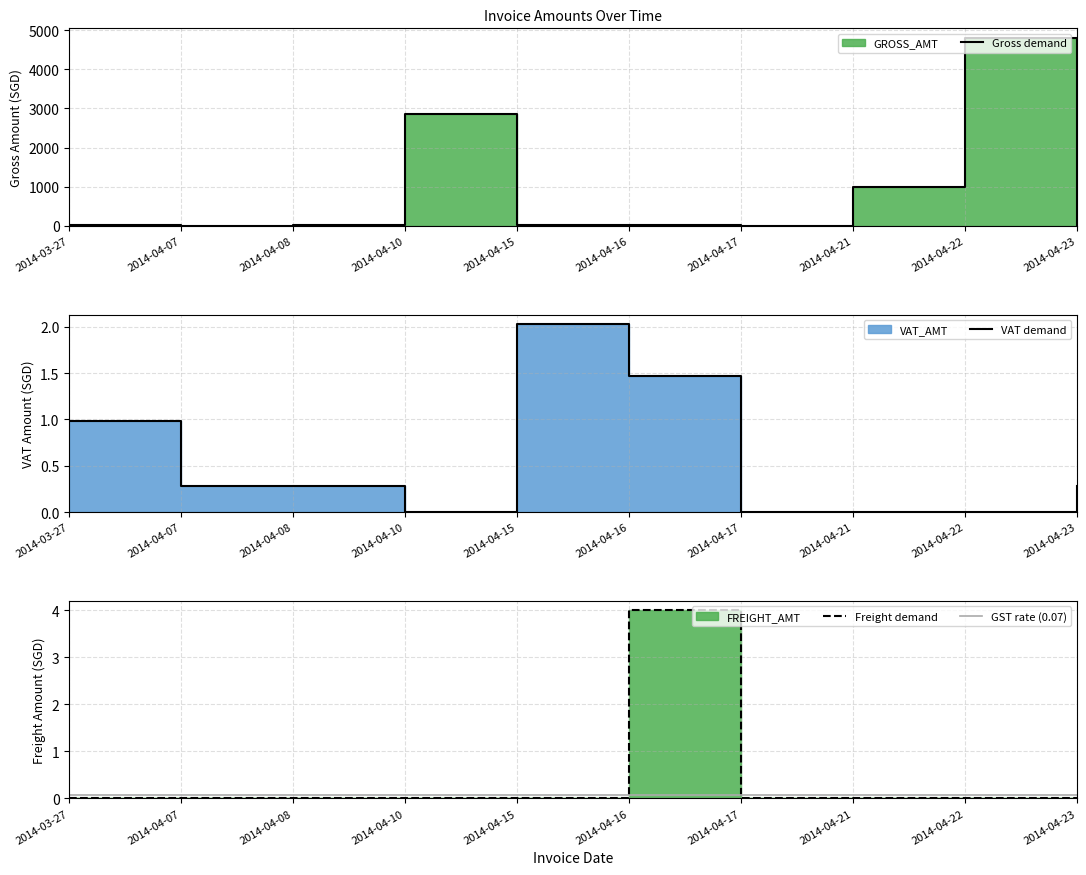

What position from the right is 2014-04-22?

2